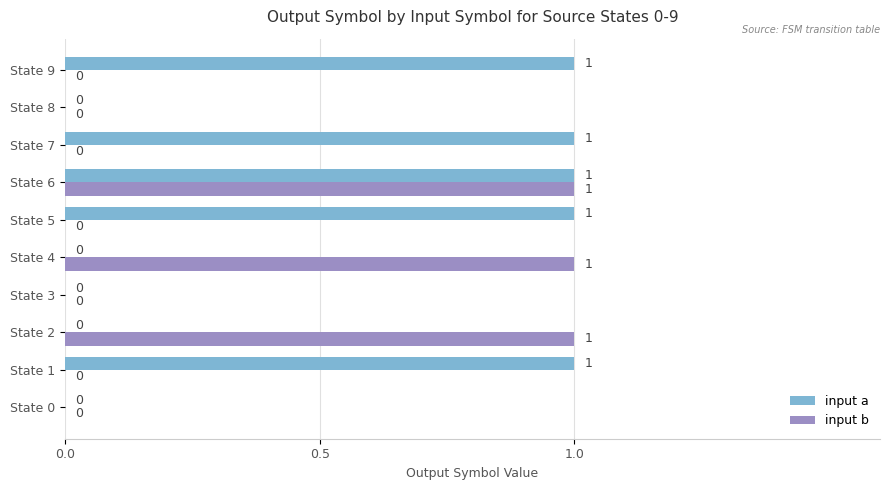

The value of input b at State 9 is 0. True or false?

True